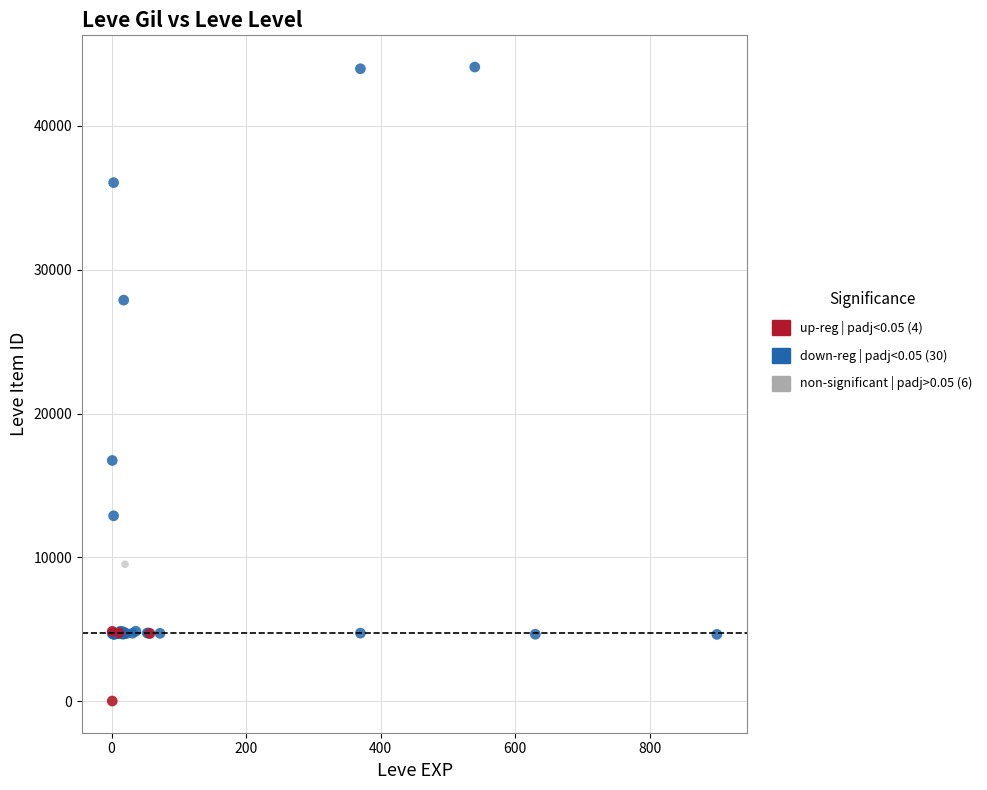

Which series has the largest Y range (max minus min)?

down-reg | padj<0.05 (30)